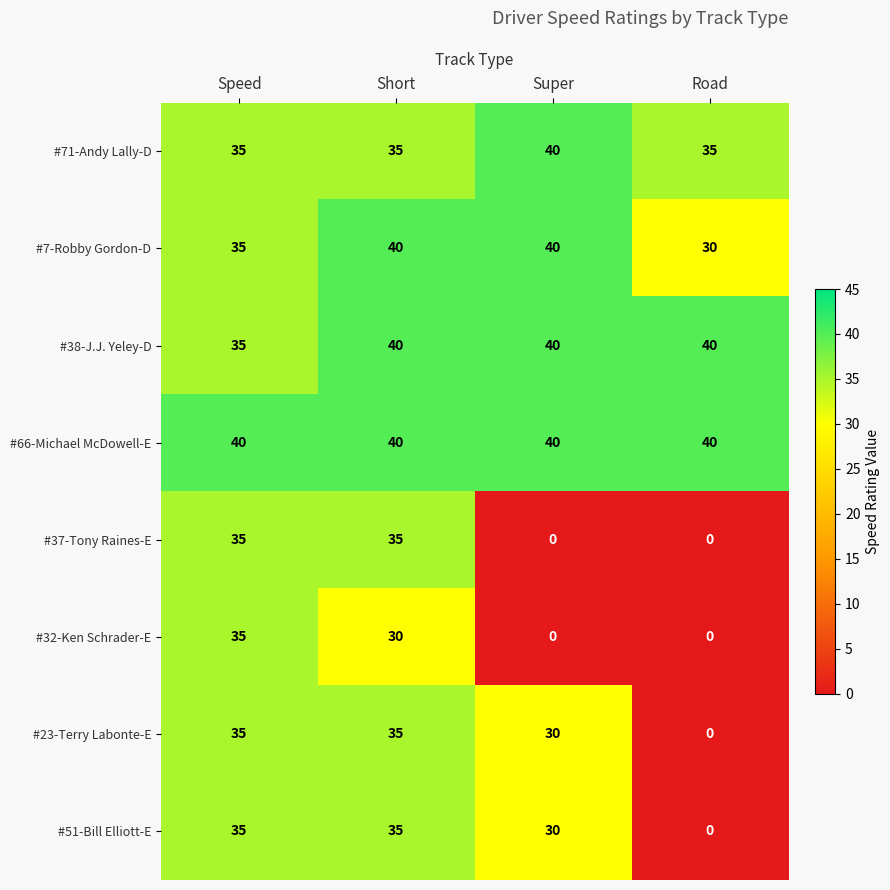

At which category is the sum across all series the highest?

Short